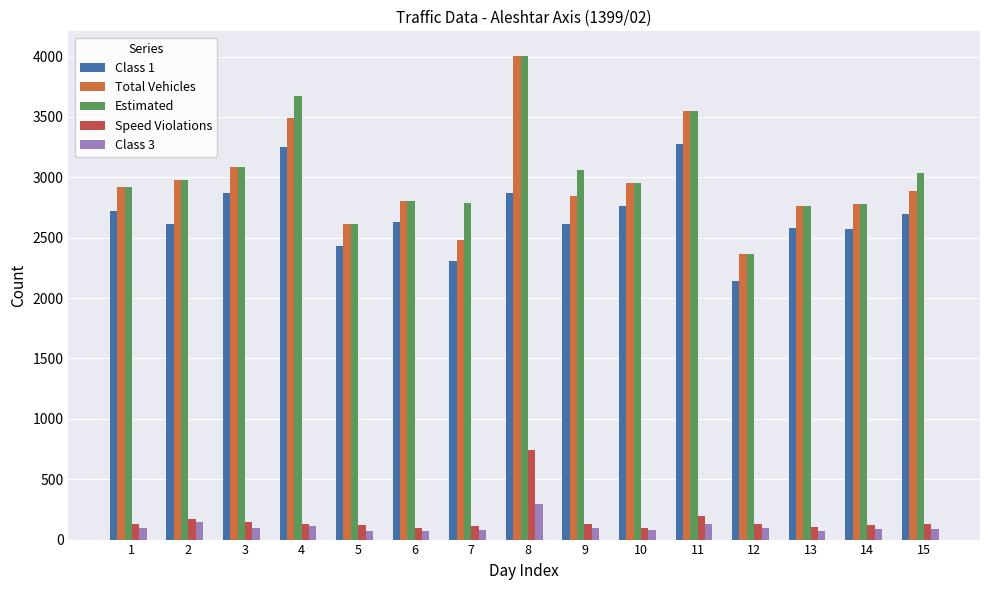

What is the minimum value for Class 3?

67